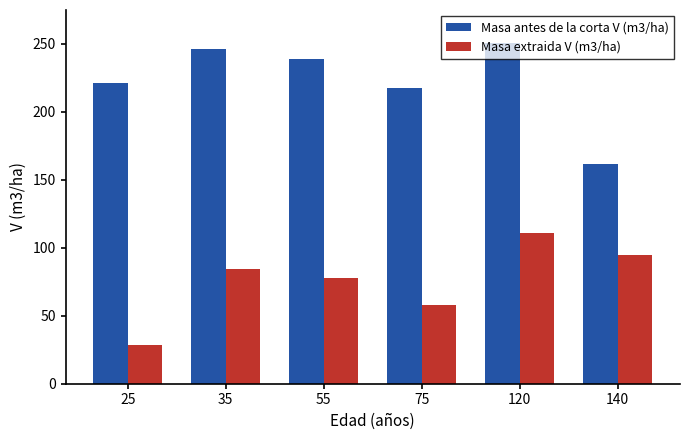

How many series are shown in this chart?

2